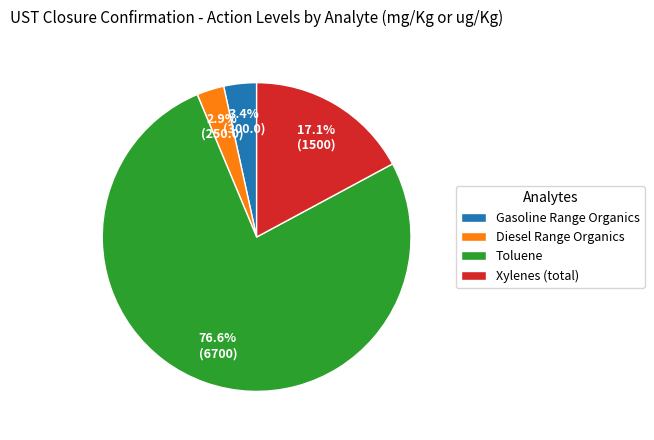

Between Xylenes (total) and Diesel Range Organics, which is larger?

Xylenes (total)